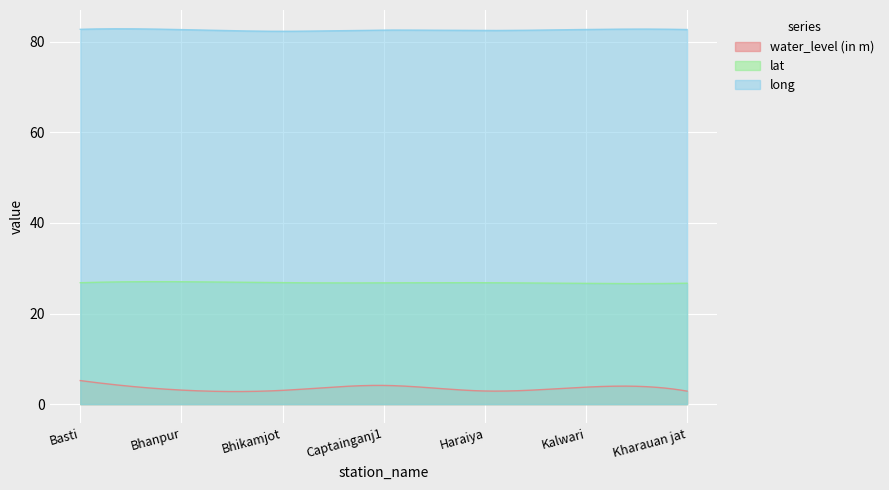

True or false: long and water_level (in m) intersect in this chart.

False